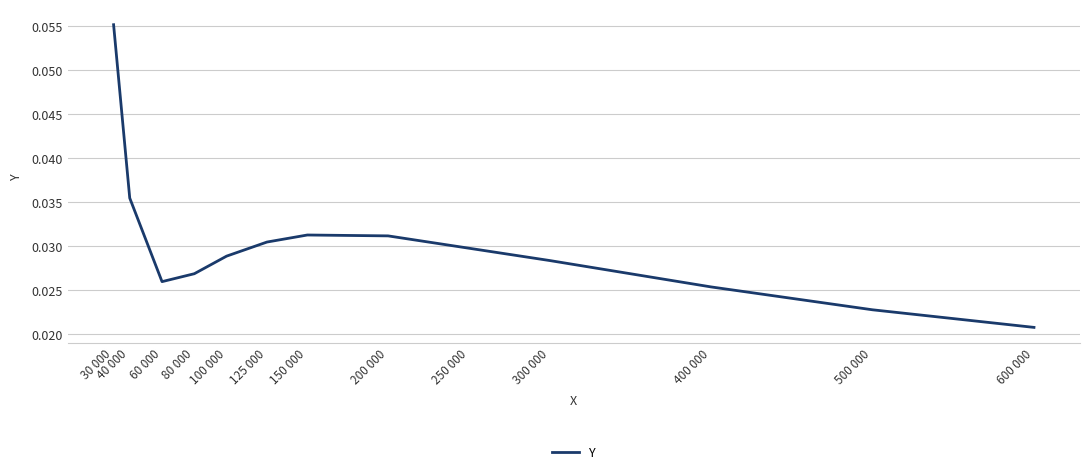

Between 30 000 and 400 000, which is larger?

30 000